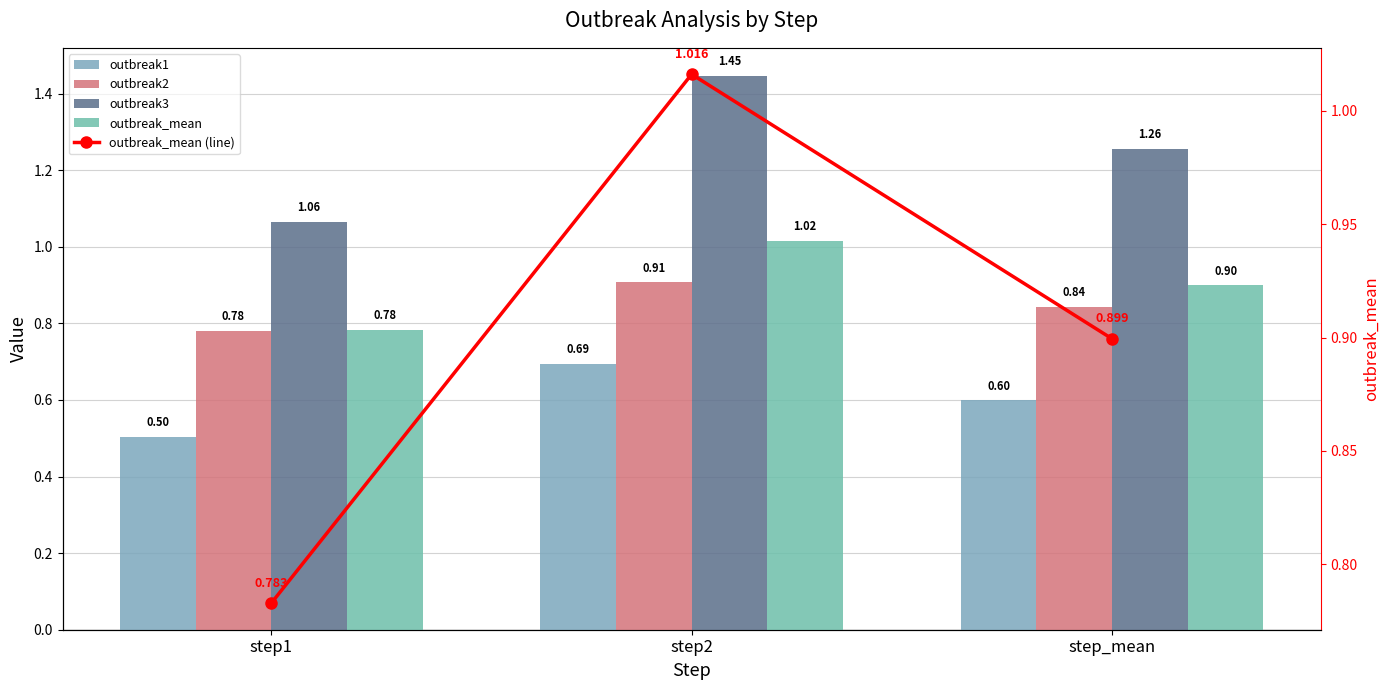

At how many categories does at least one series exceed 0?

3